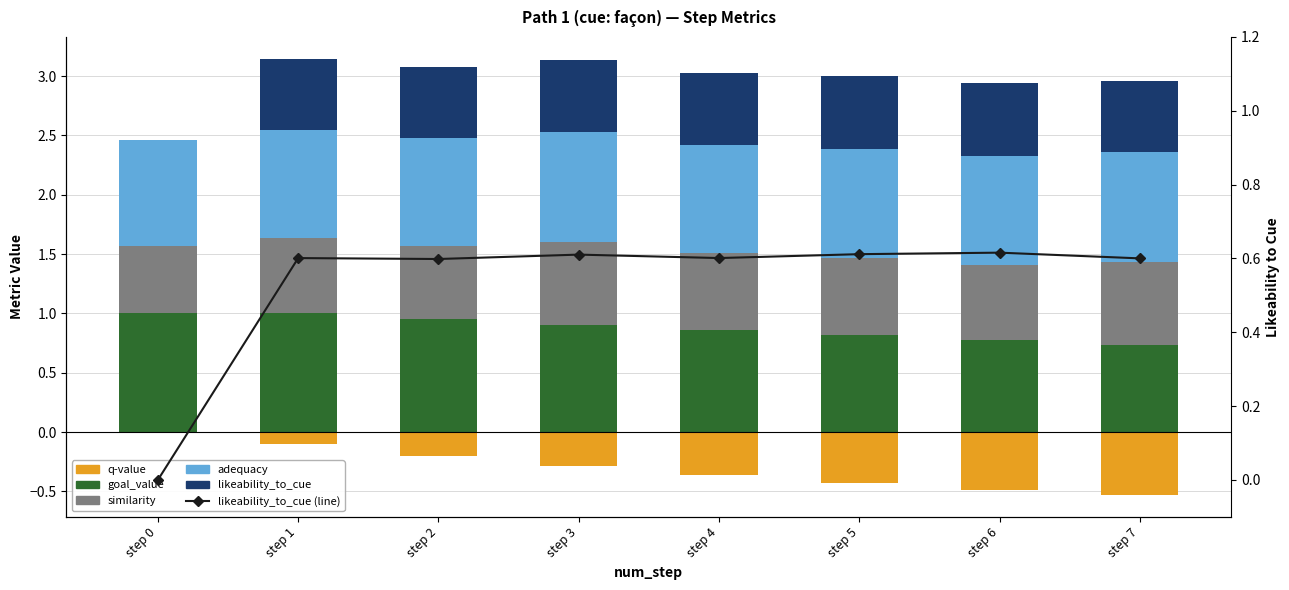

What are all the series names shown in the legend?

goal_value, similarity, adequacy, q-value, likeability_to_cue, likeability_to_cue (line)